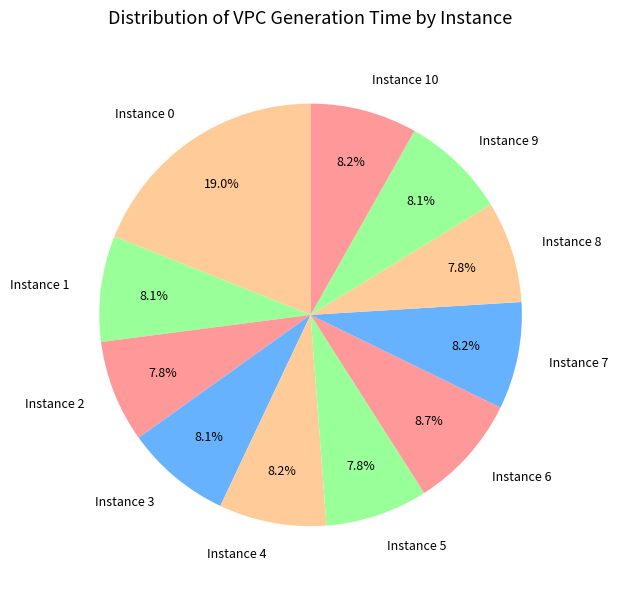

Count the number of slices in the pie.

11